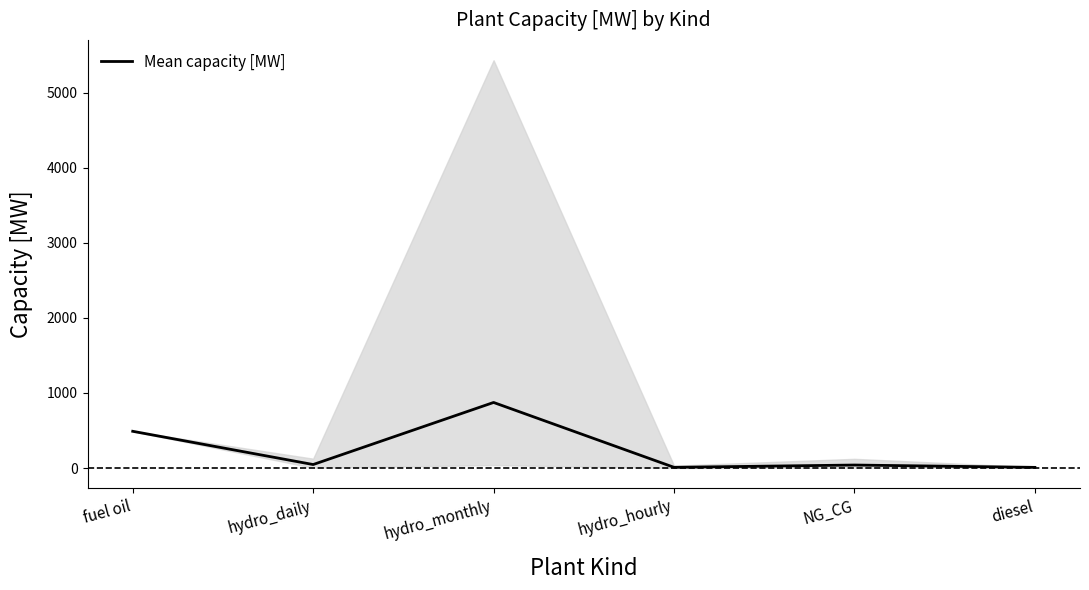

What is the label of the 4th point from the left?

hydro_hourly